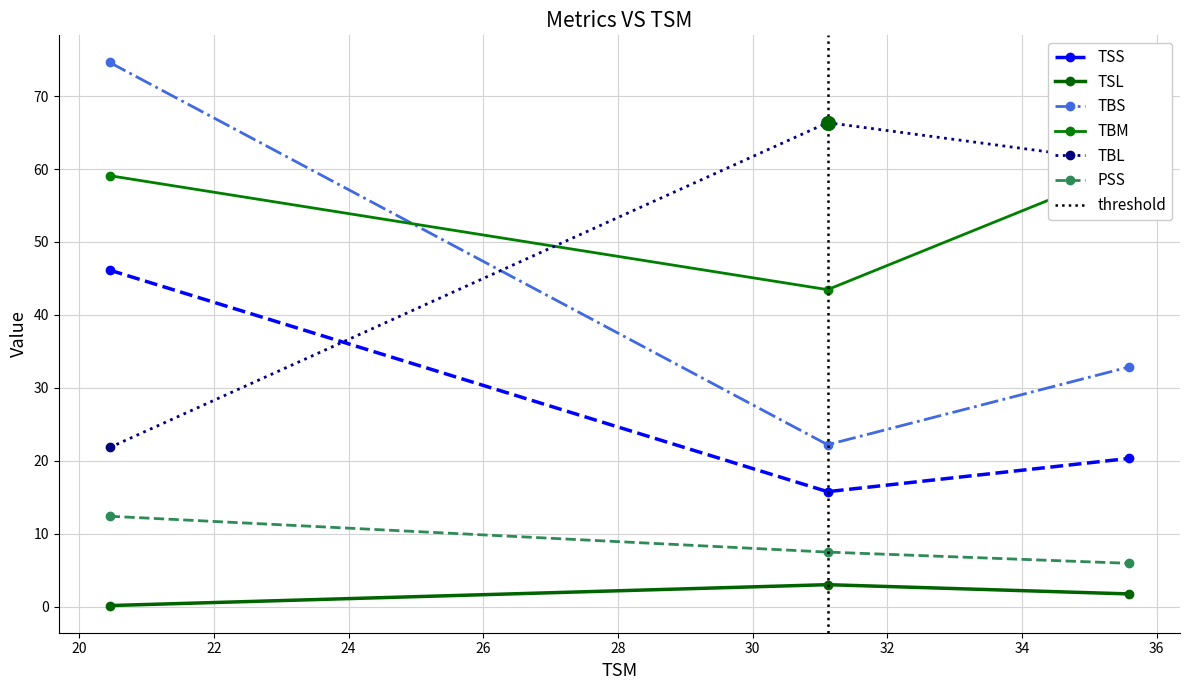

Is it true that TSL equals 4.7 at Avg_Length_On?

False